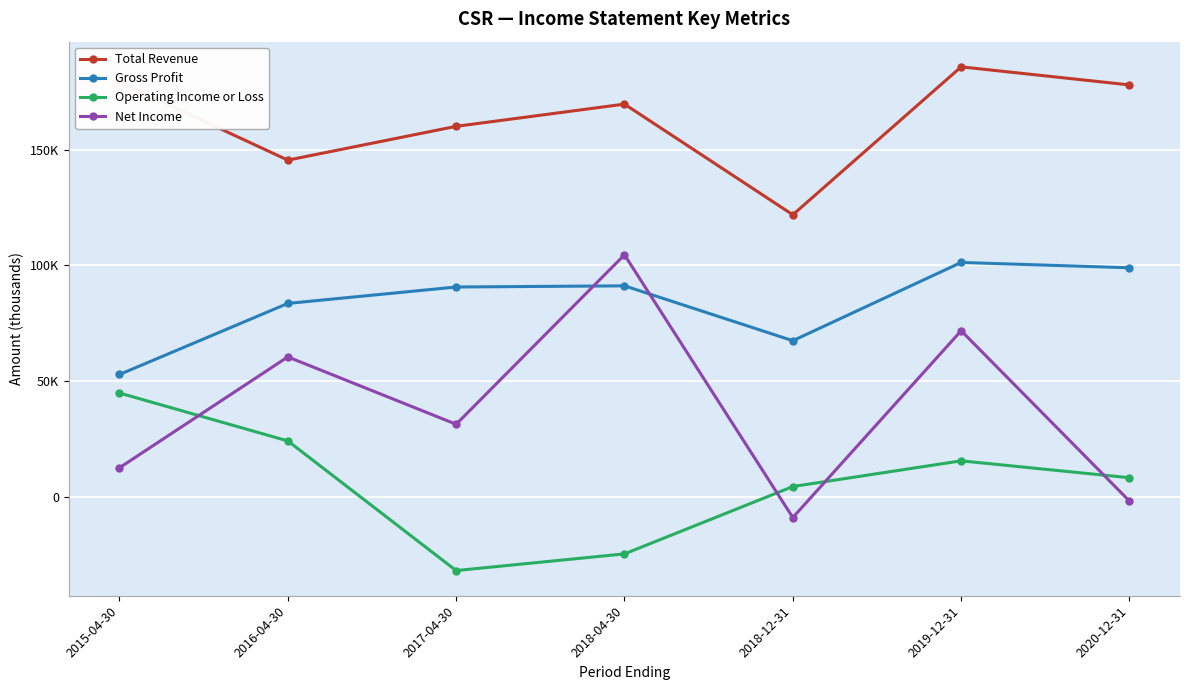

True or false: Operating Income or Loss and Gross Profit cross at least once.

False